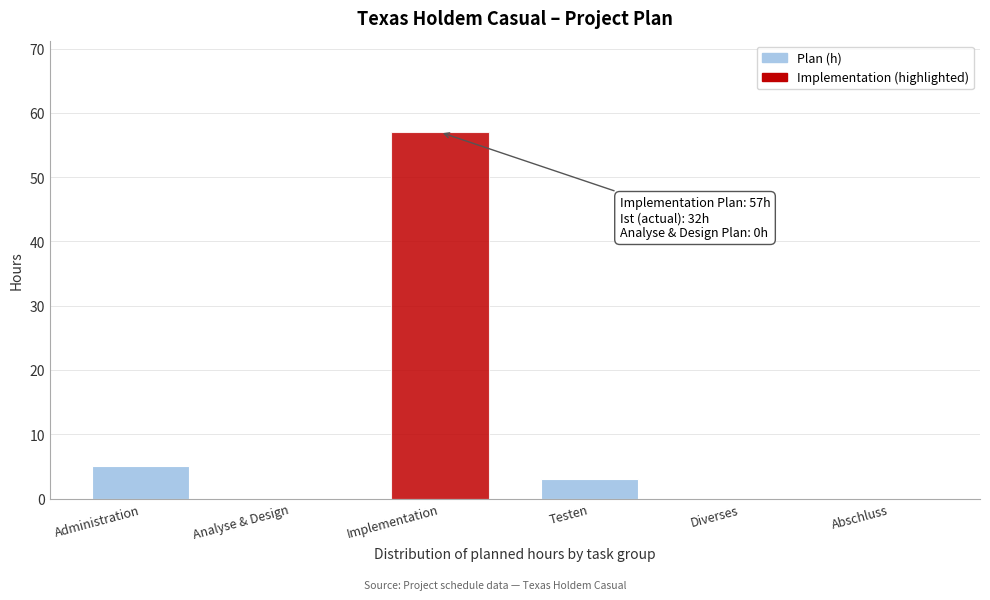

Reading right to left, transcribe all the data shown in this chart.

Abschluss=0	Diverses=0	Testen=3	Implementation=57	Analyse & Design=0	Administration=5